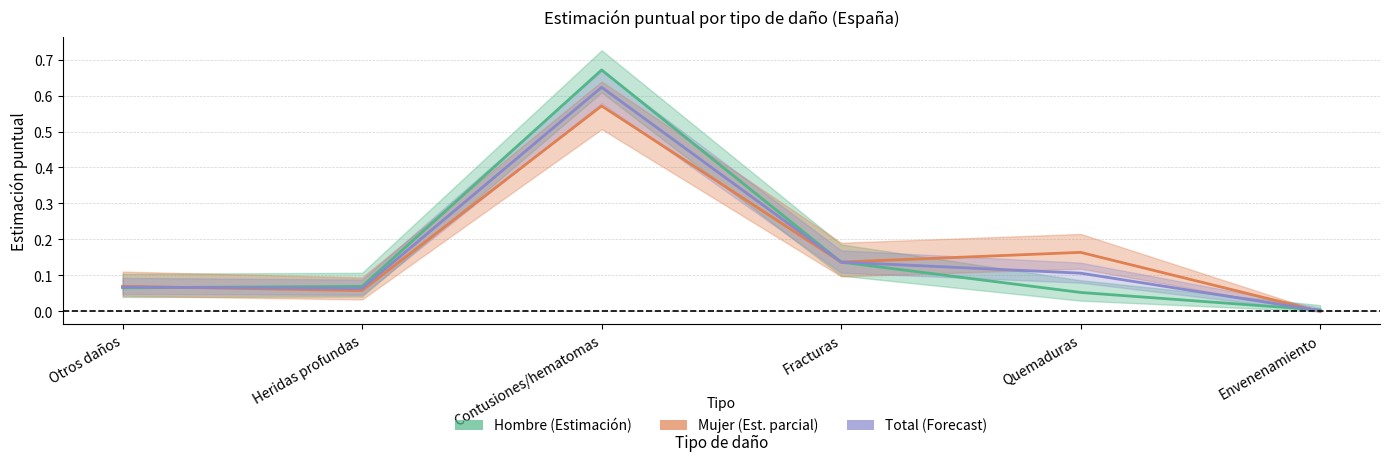

After their last crossing, which series has the higher values: Mujer or Hombre?

Hombre